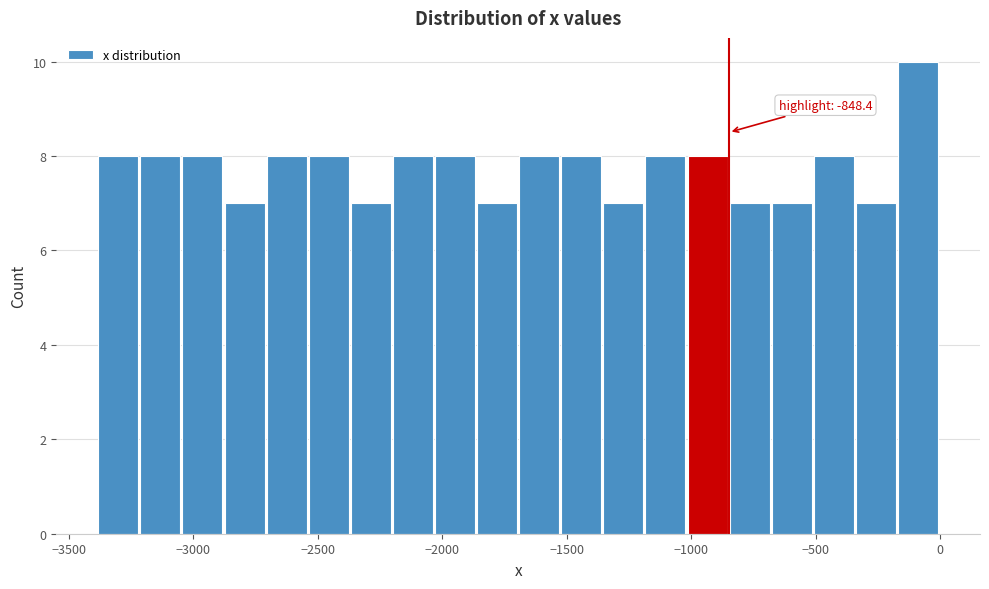

Around what value on the x-axis is the tallest bar? Give the approximate position of its centre, as read against the axis.

-100